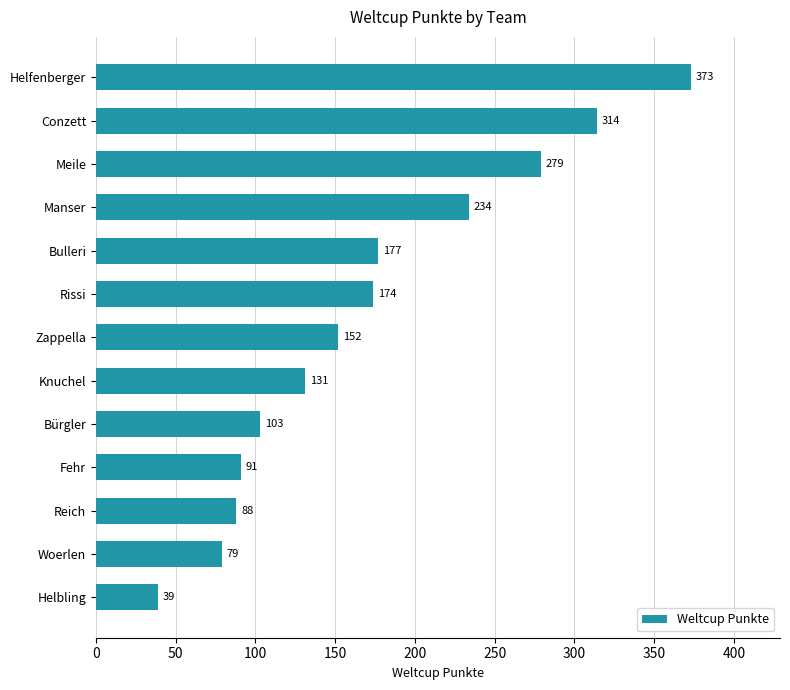

Rank the categories by value from lowest to highest.

Helbling, Woerlen, Reich, Fehr, Bürgler, Knuchel, Zappella, Rissi, Bulleri, Manser, Meile, Conzett, Helfenberger